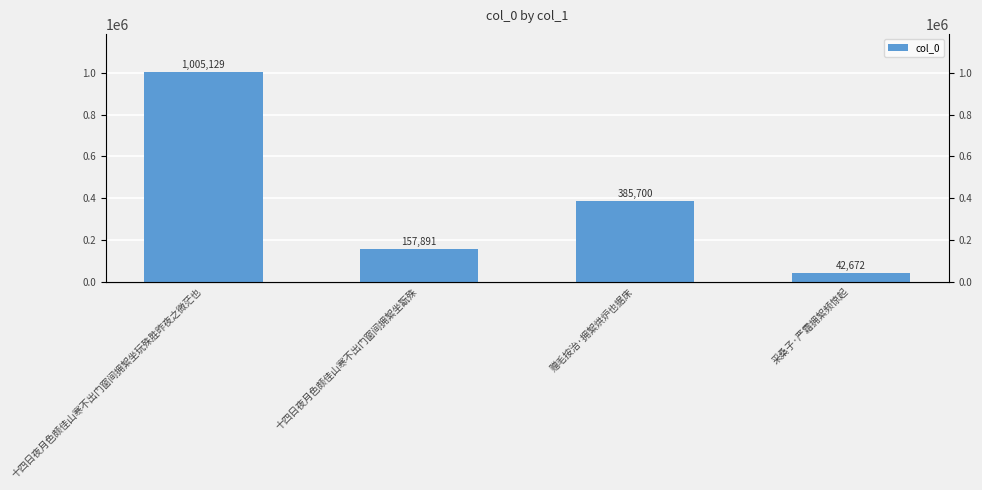

How many values are between 157891 and 1005129?

3